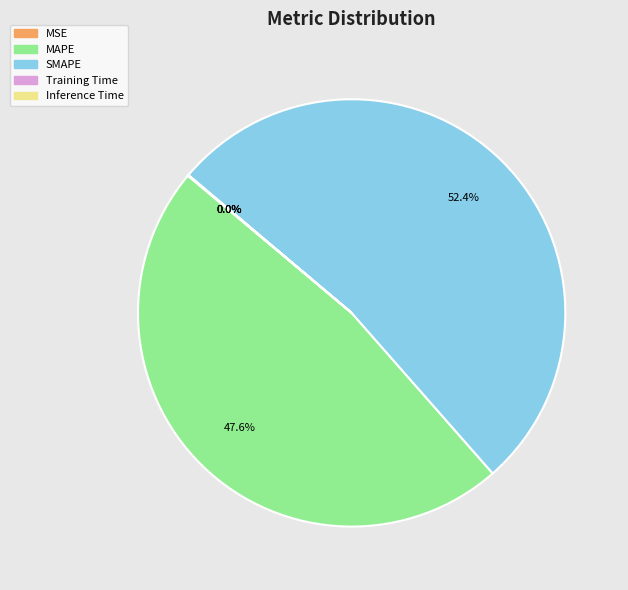

Which slice is the largest?

SMAPE